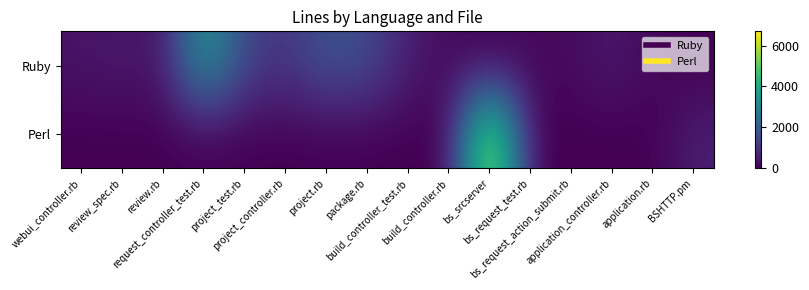

Which series has the largest total across all categories?

Ruby